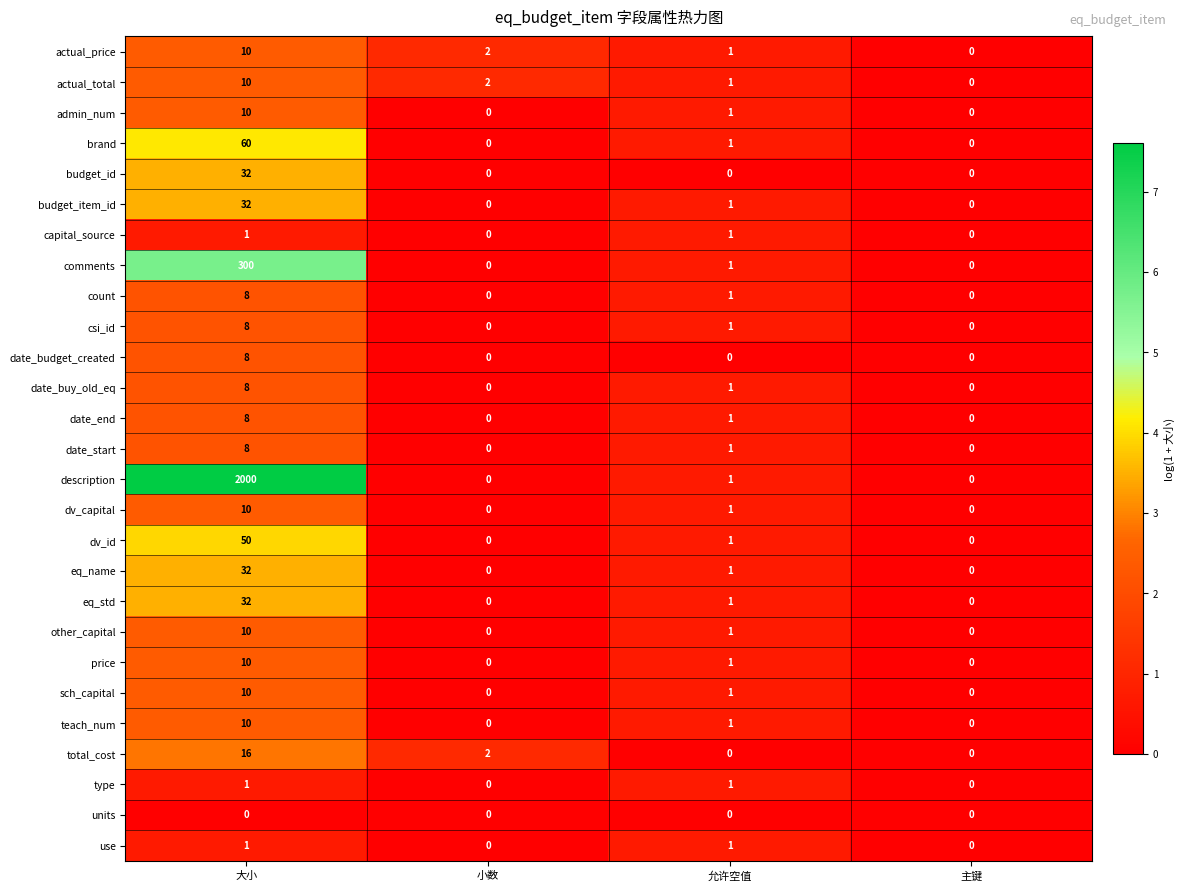

What is the spread (max minus min) of values at 允许空值?

1